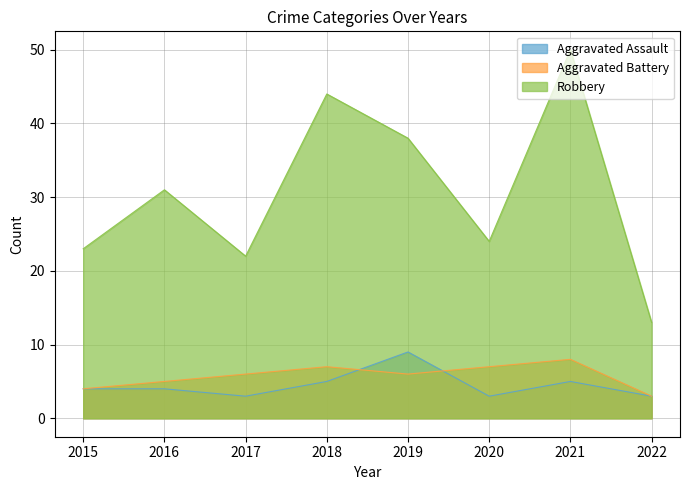

What is the sum of all Robbery values?

245